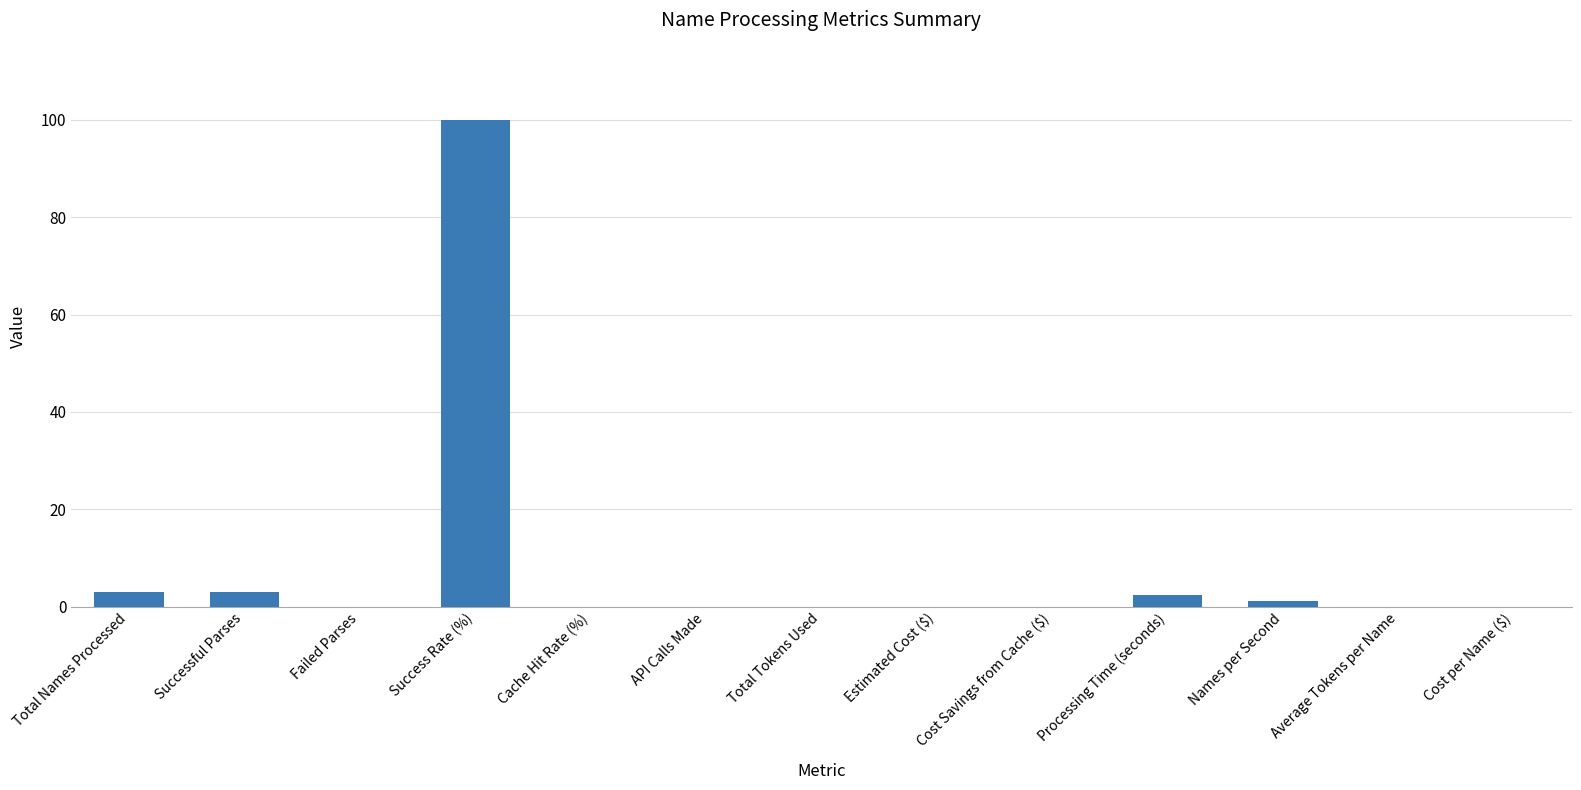

What is the approximate value at Successful Parses?

3.0